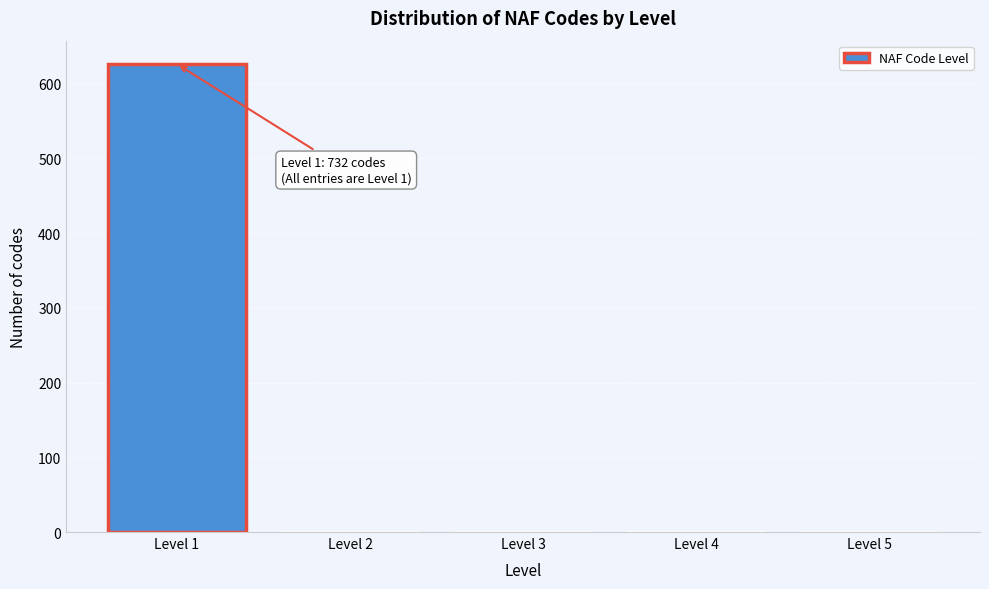

Reading right to left, extract all data points from this chart.

Level 5=0	Level 4=0	Level 3=0	Level 2=0	Level 1=626